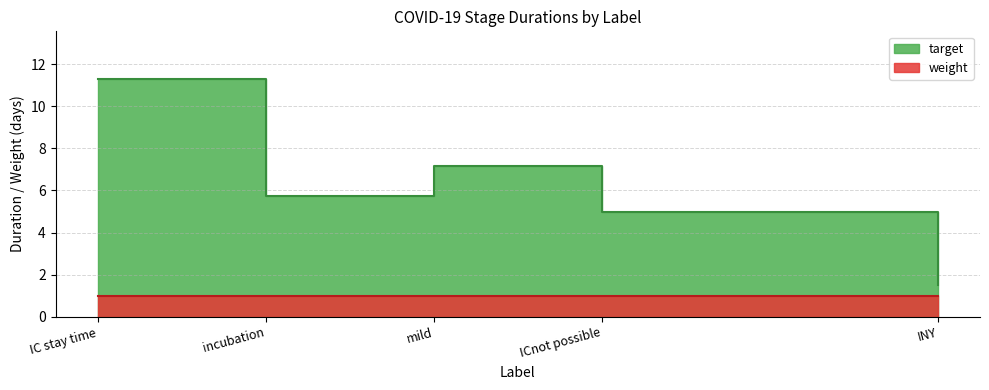

Which label corresponds to the smallest value in the chart?

INY